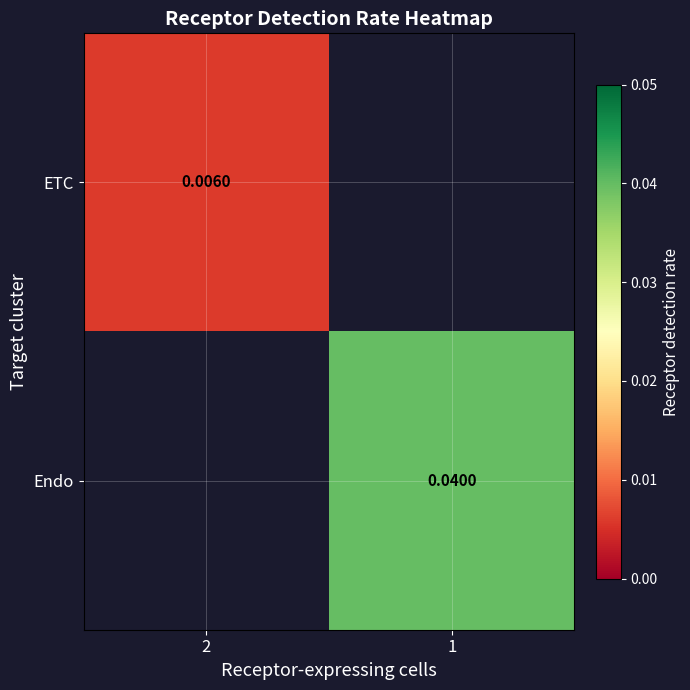

Is the value of Endo at 2 greater than the value of ETC at 2?

No